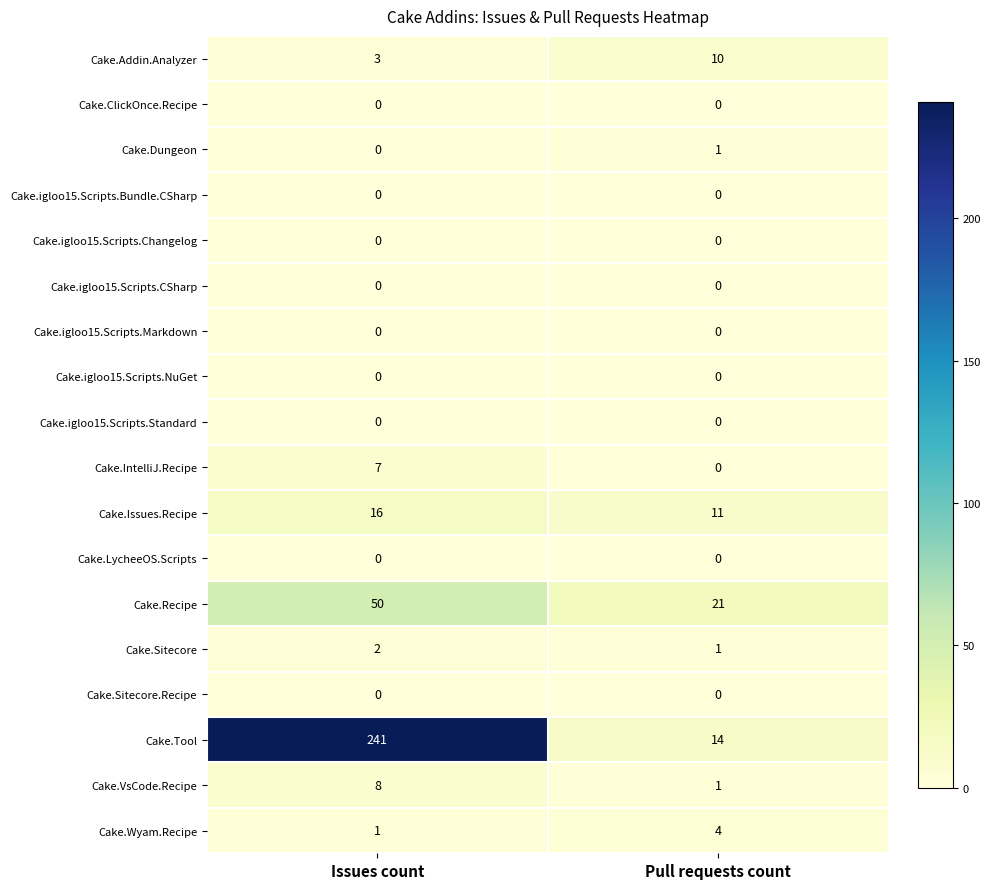

What is the total value across all series at Pull requests count?

63